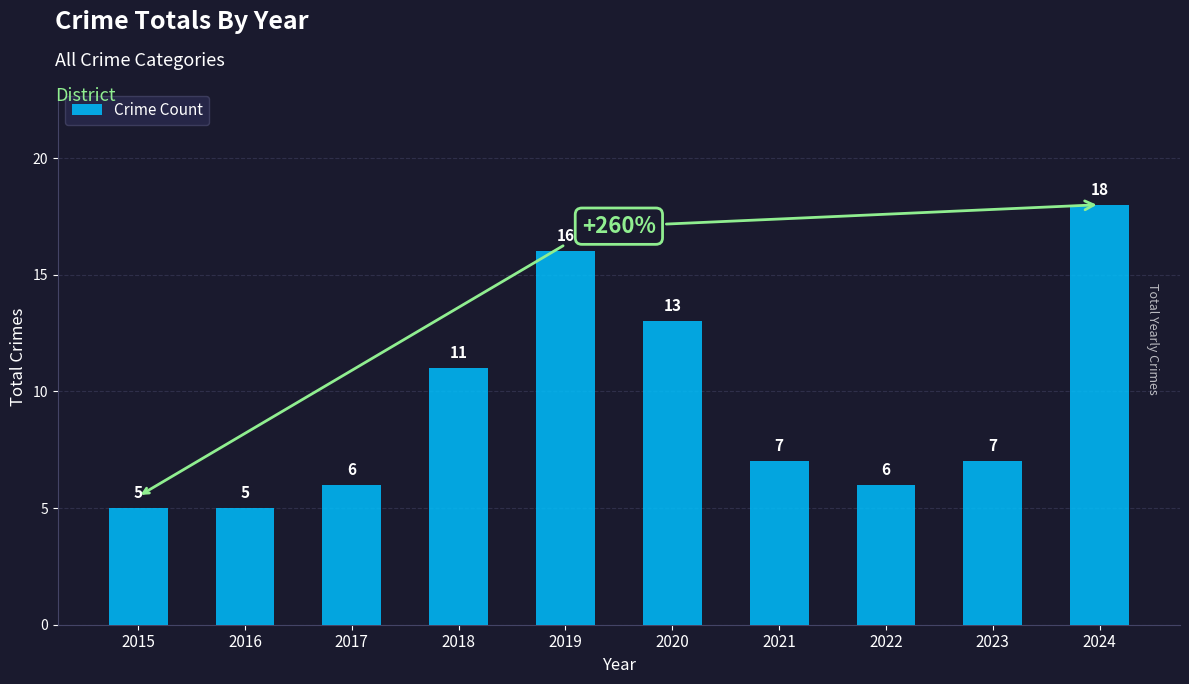

Where does the data first go above 7?

2018